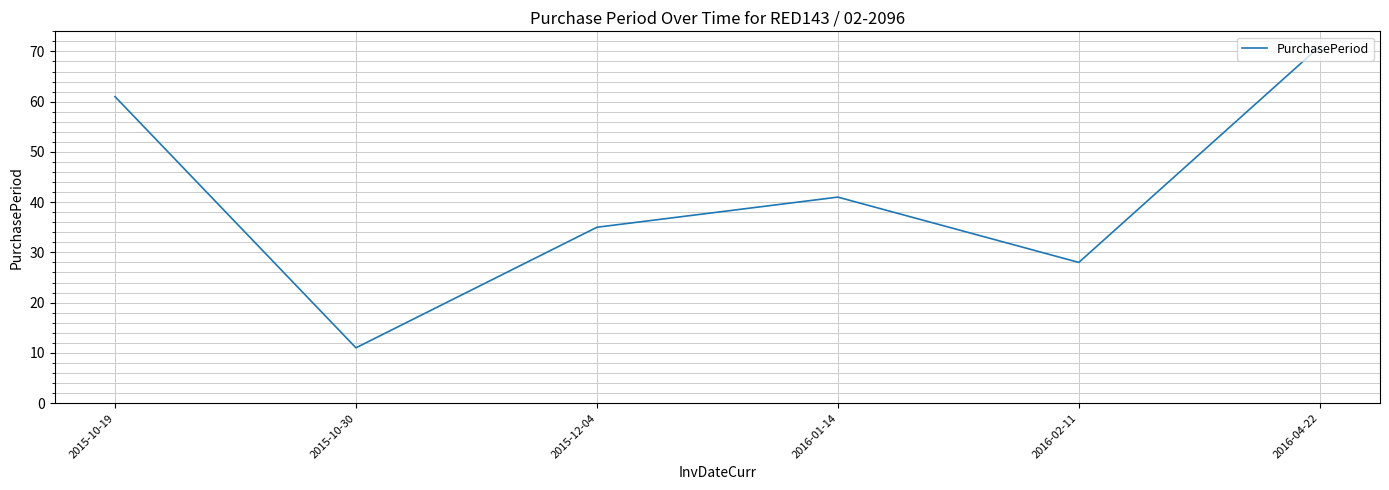

Reading left to right, transcribe all the data shown in this chart.

61	11	35	41	28	71